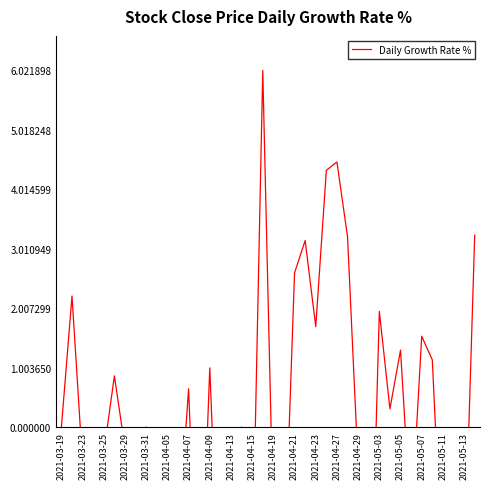

Count the number of data series in this chart.

1